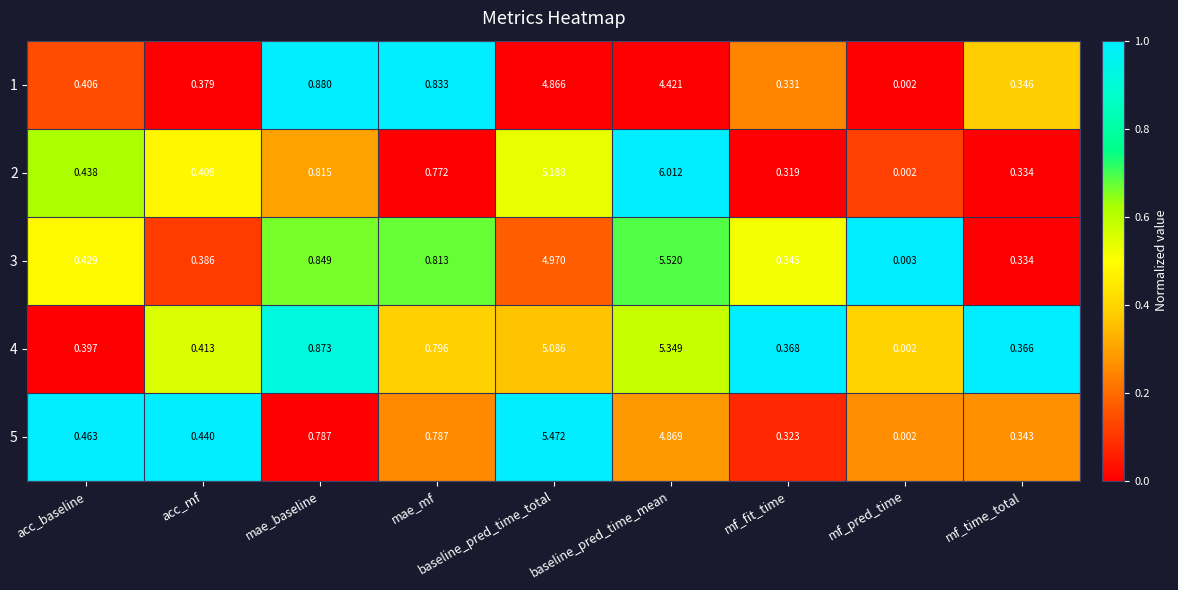

What is the total value across all series at mf_time_total?

1.7